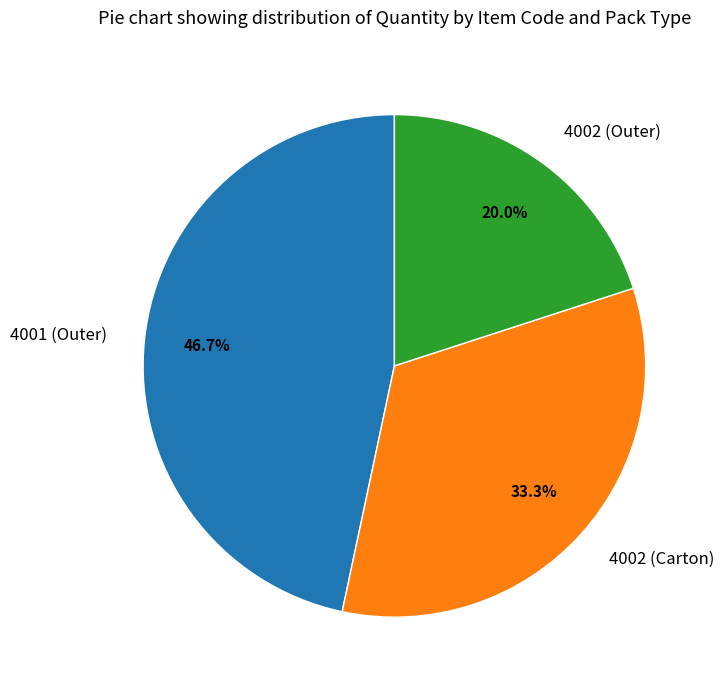

What is the smallest slice in the pie chart?

4002 (Outer)